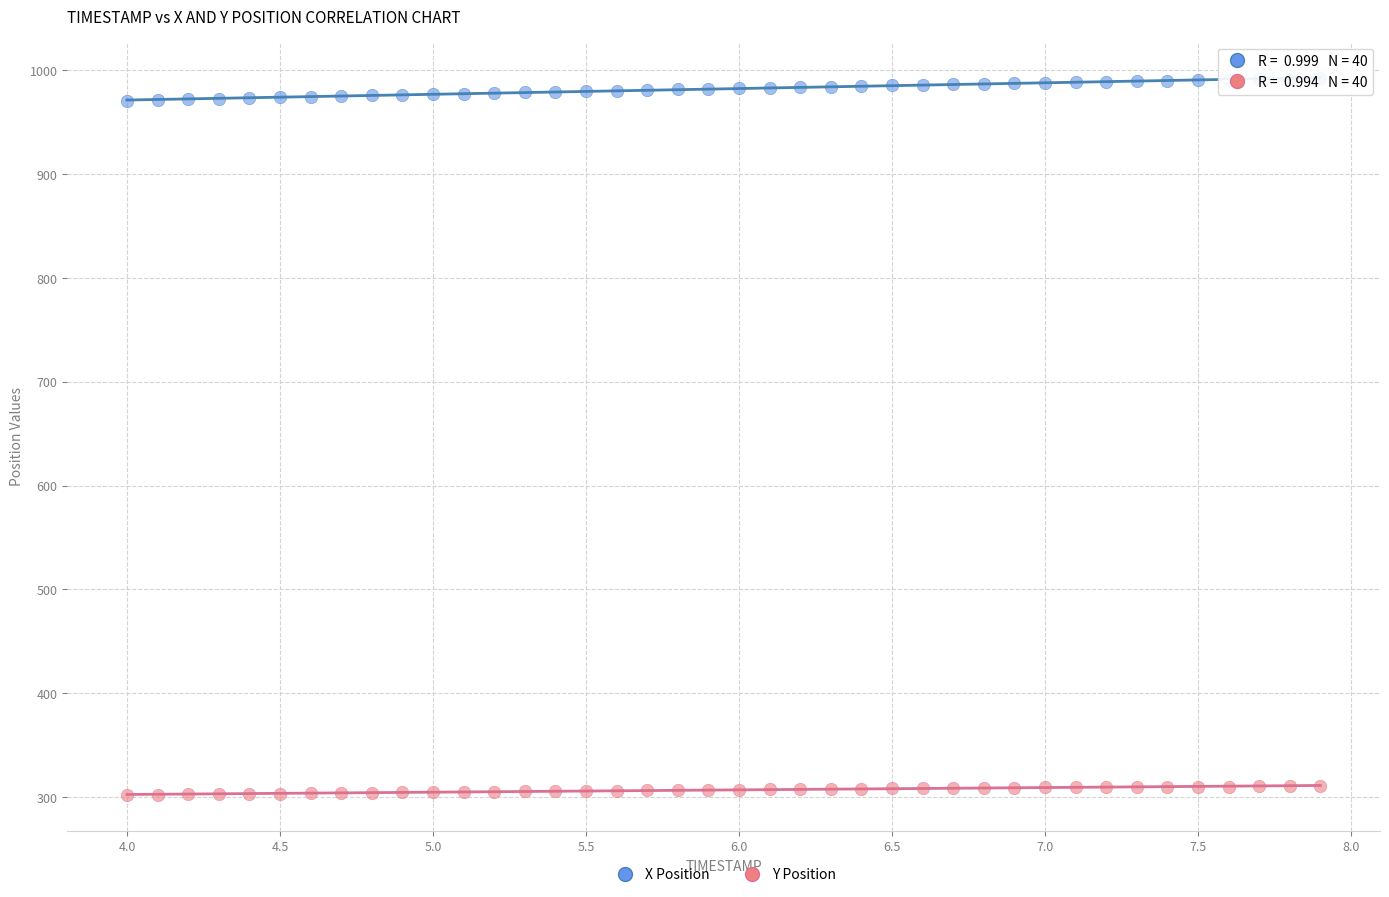

Across all data points, what is the range of Y values (max minus min)?

690.6